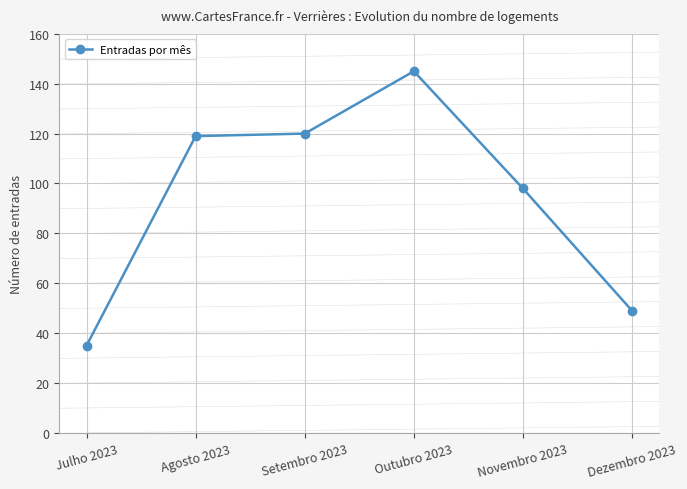

How many lines are shown in the chart?

1